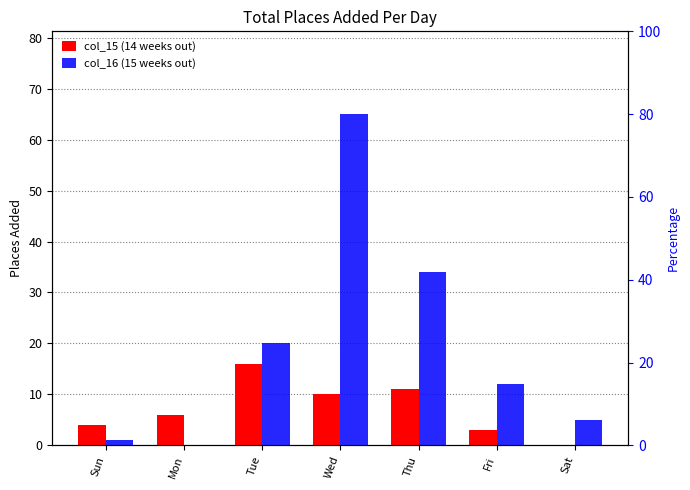

What is the highest value of the col_15 (14 weeks out) series?

16